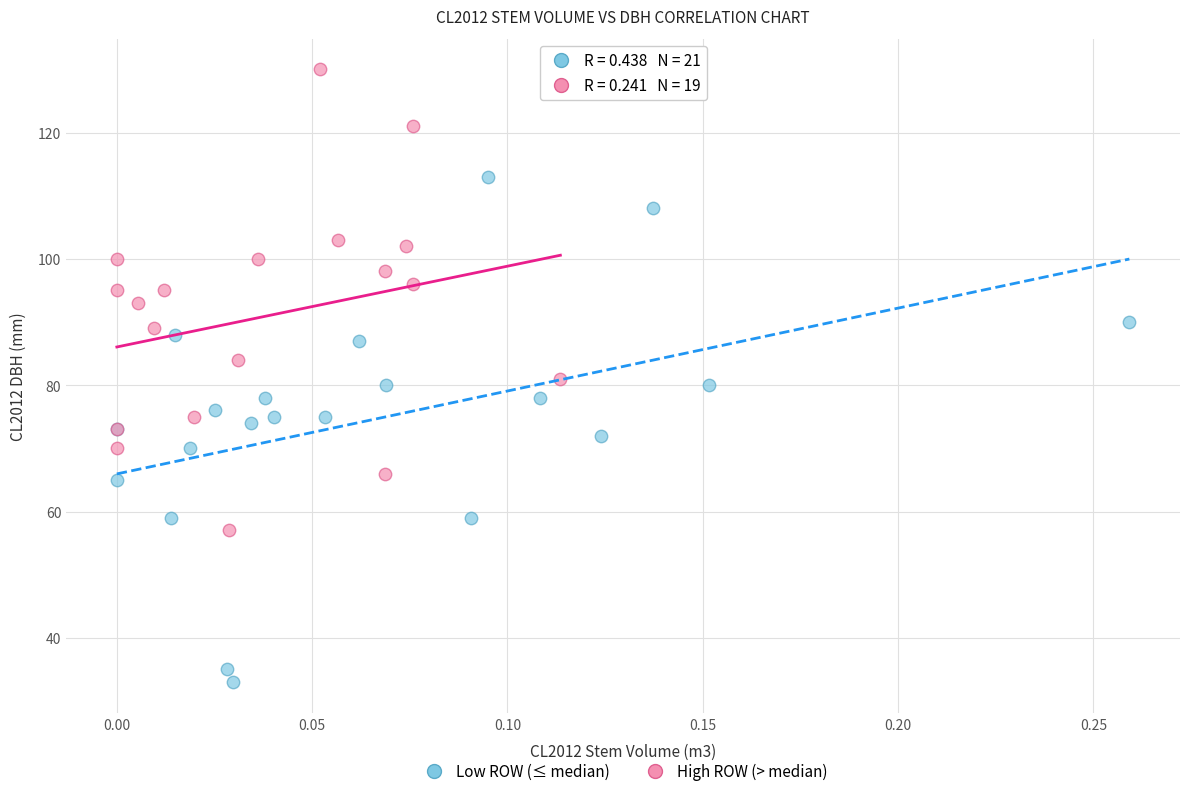

Which series reaches the minimum Y coordinate?

Low ROW (≤ median)